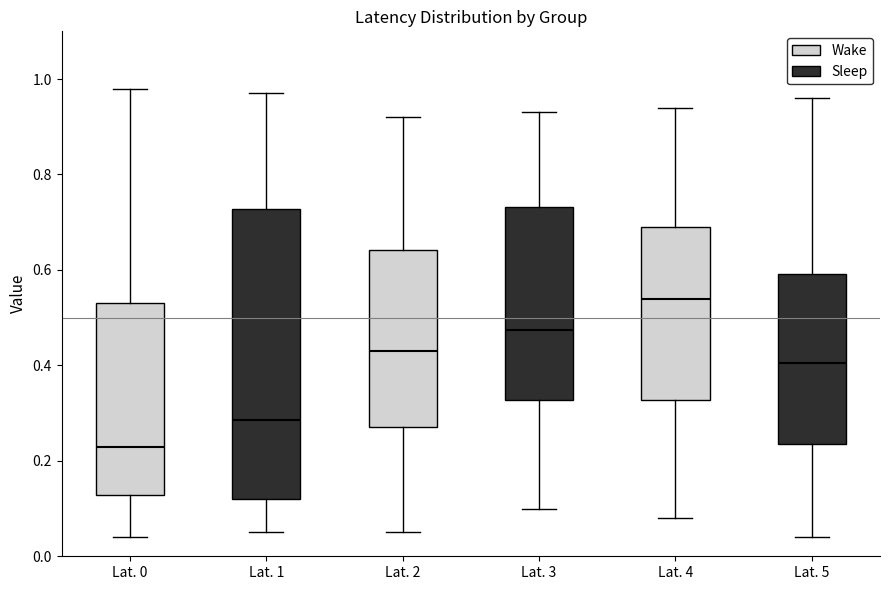

Where is the upper edge of the box for Lat. 2 on the y-axis? The values are not printed on the chart, so give them approximately, as read against the axis.

0.64